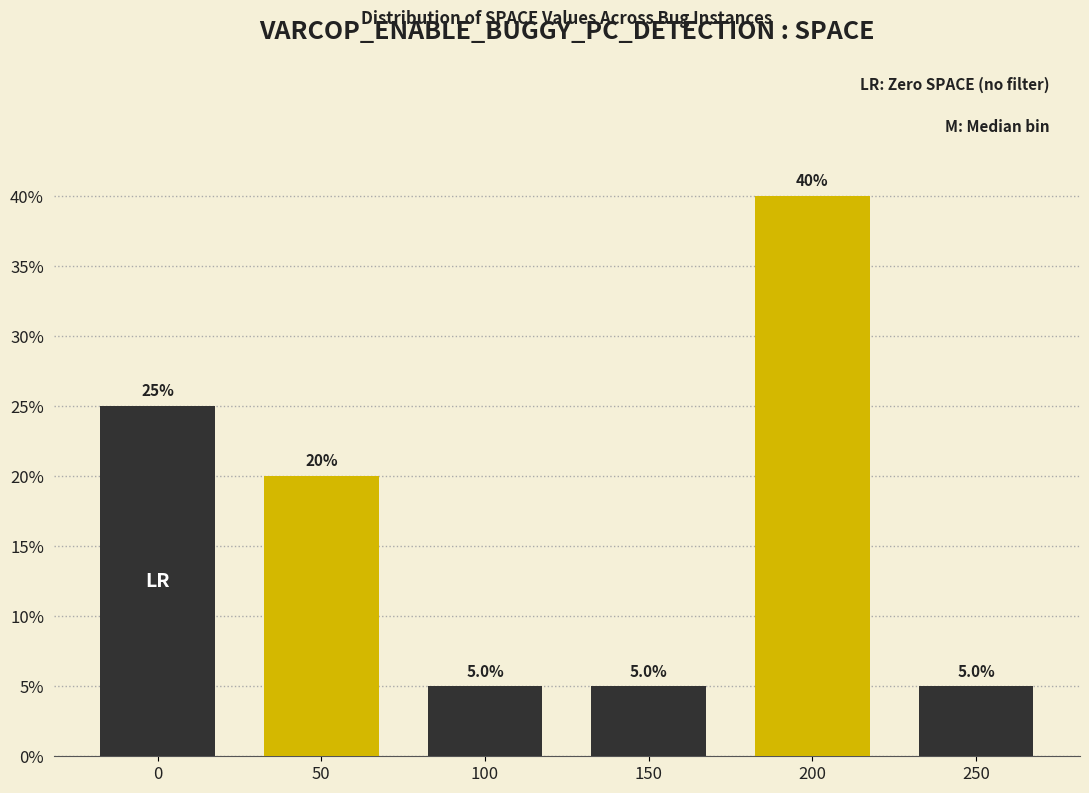

Reading right to left, what are all the values shown in this chart?

5	40	5	5	20	25